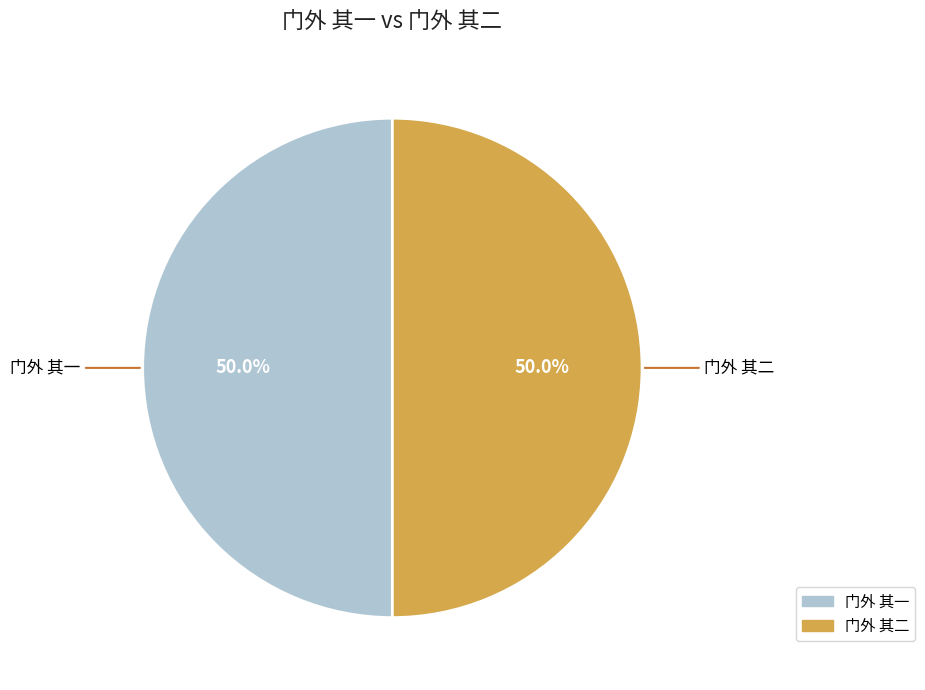

What is the ratio of the value at 门外 其一 to the value at 门外 其二?

1.0